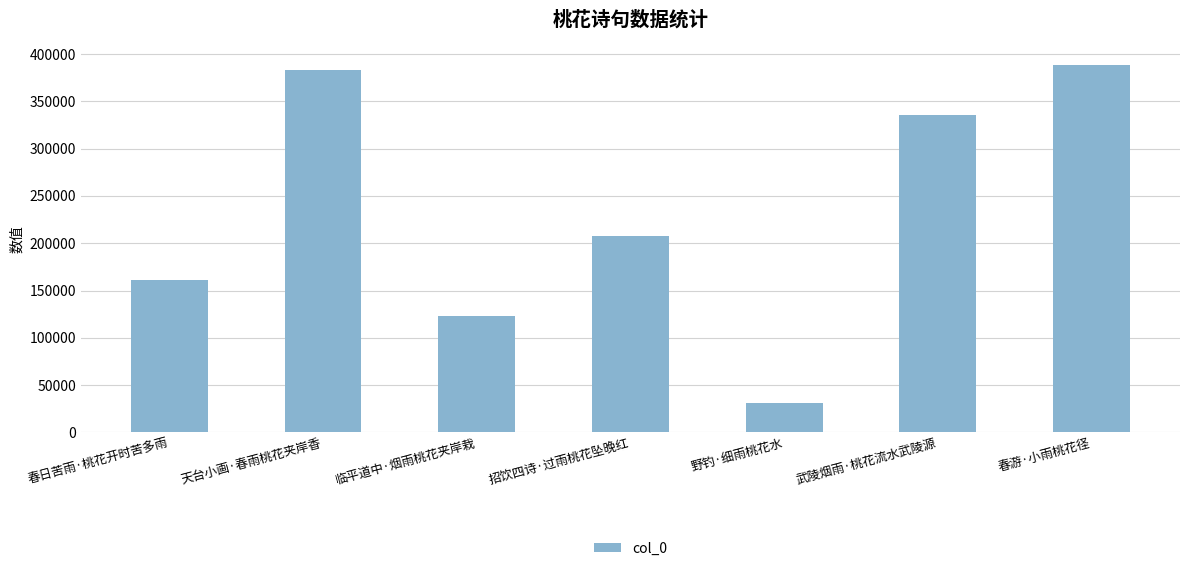

How many categories are shown in the chart?

7